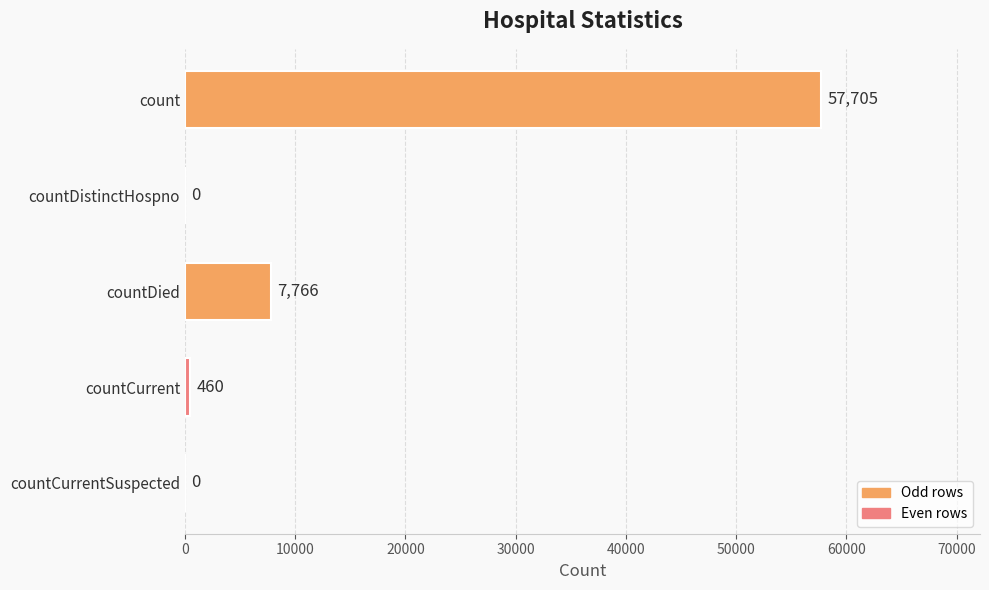

True or false: the data shows 7766 at countDied.

True